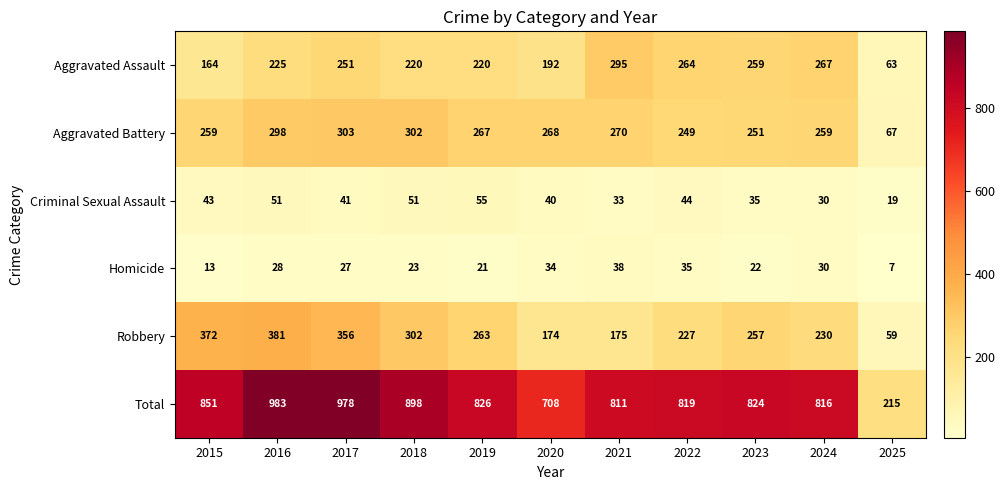

Which series has the largest total across all categories?

Total